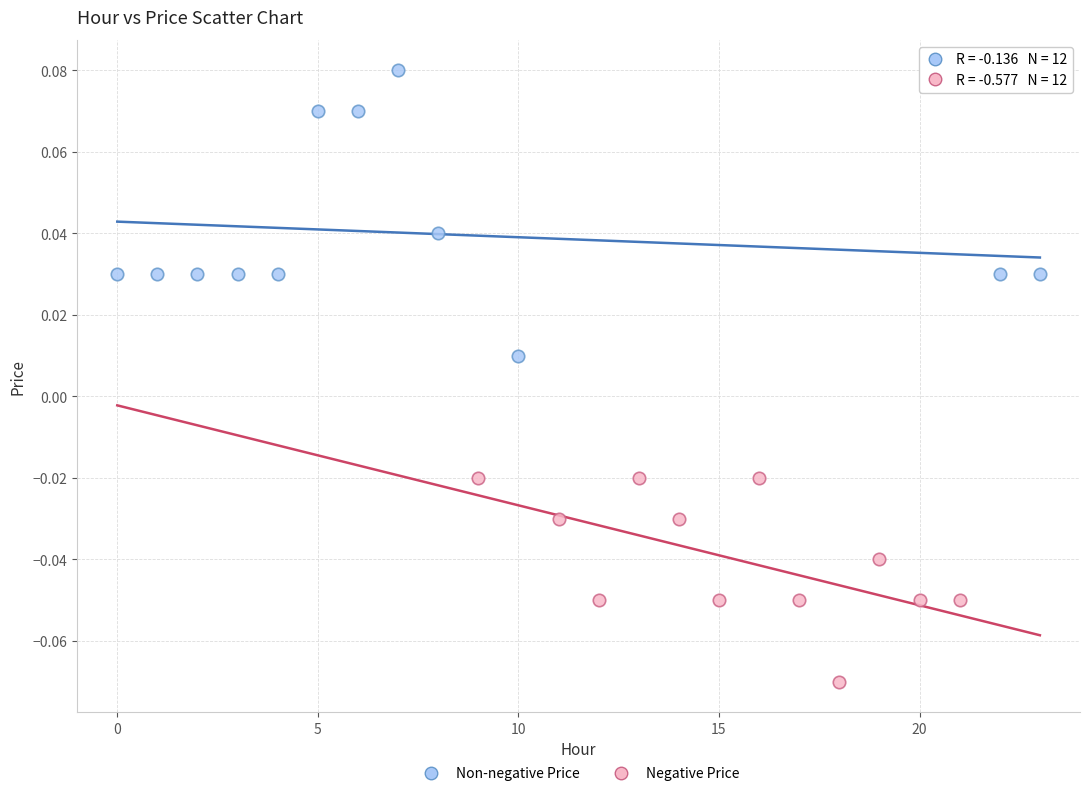

Which series contains the highest Y value?

Non-negative Price